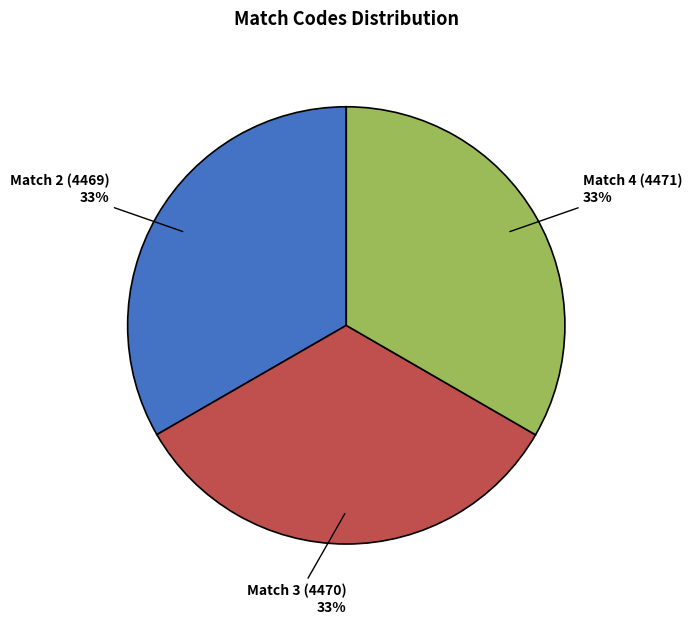

Is there any slice that represents more than half of the pie?

No